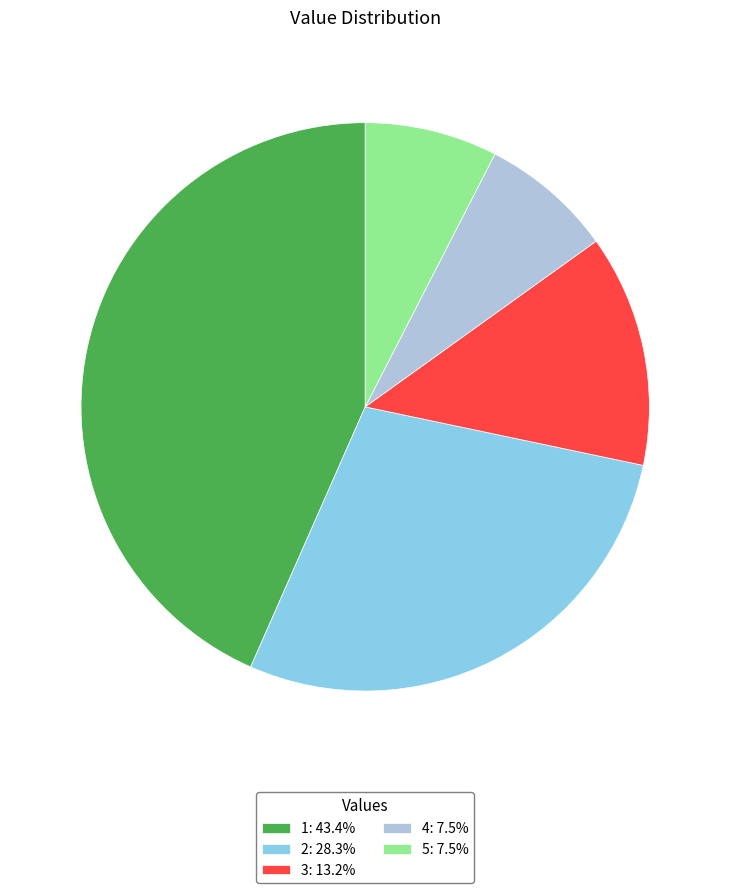

True or false: 2 accounts for 21% of the total.

False